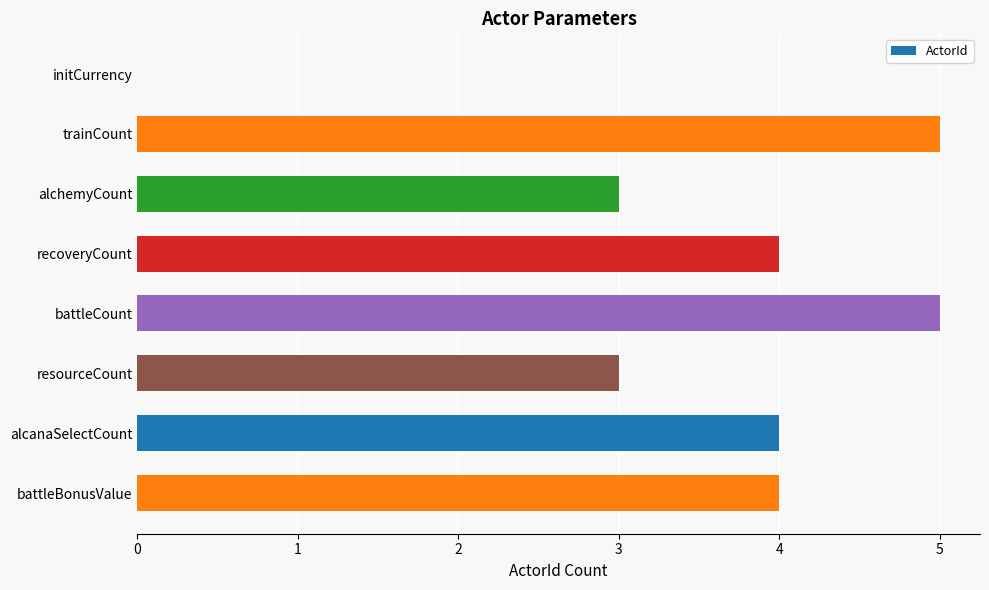

What is the maximum value shown in the chart?

5